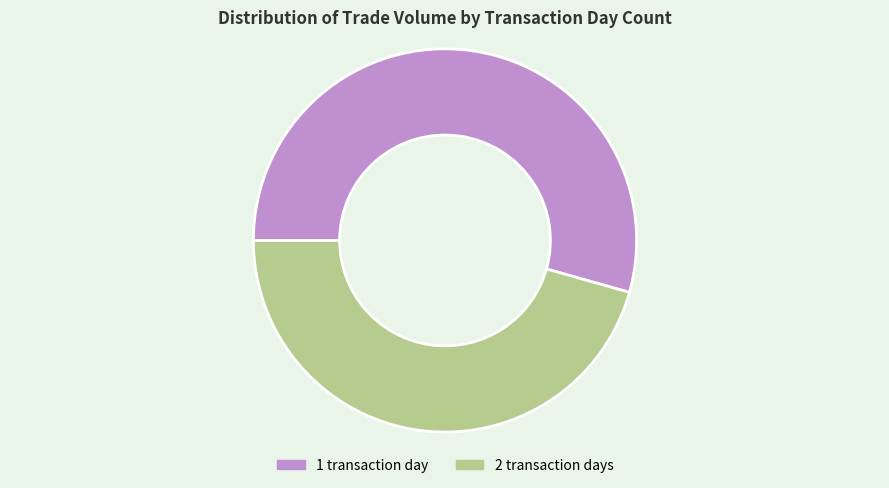

Approximately how many times larger is the value at 1 transaction day compared to 2 transaction days?

1.2